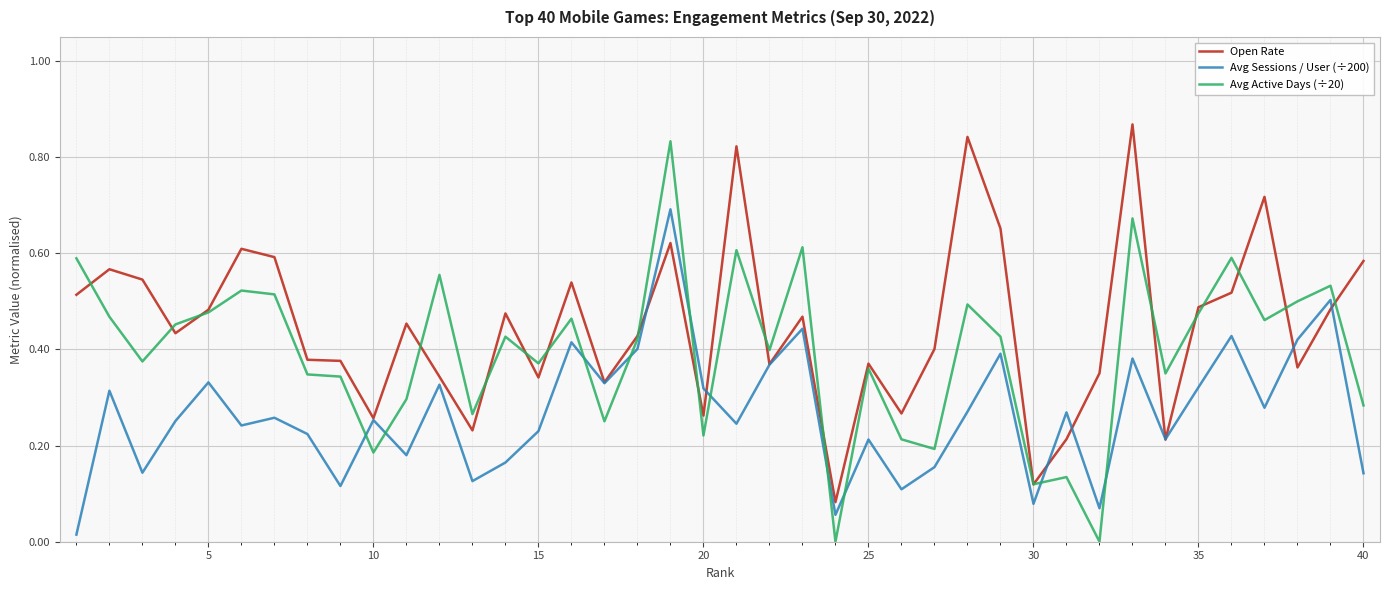

Rank the series by their average value, from highest to lowest.

Open Rate, Avg Active Days (÷20), Avg Sessions / User (÷200)